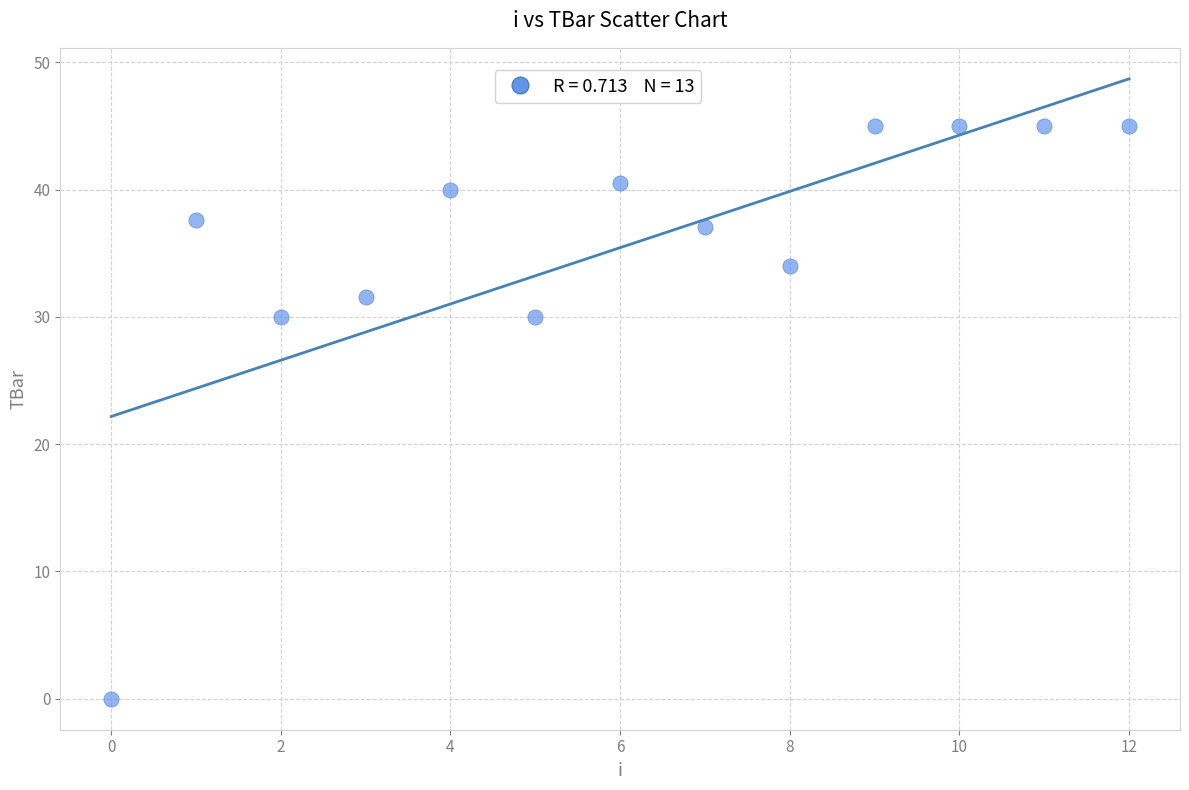

What is the range of Y values (max minus min)?

45.0